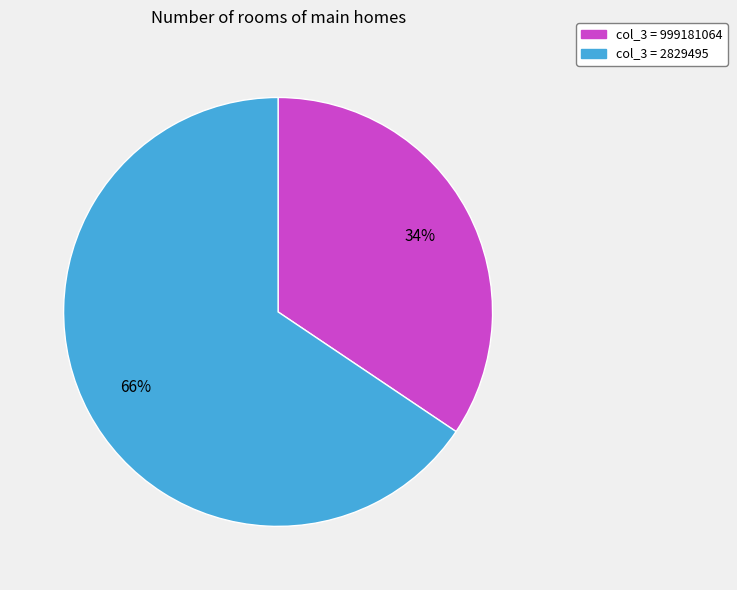

To the nearest percent, what is the average slice percentage?

50%